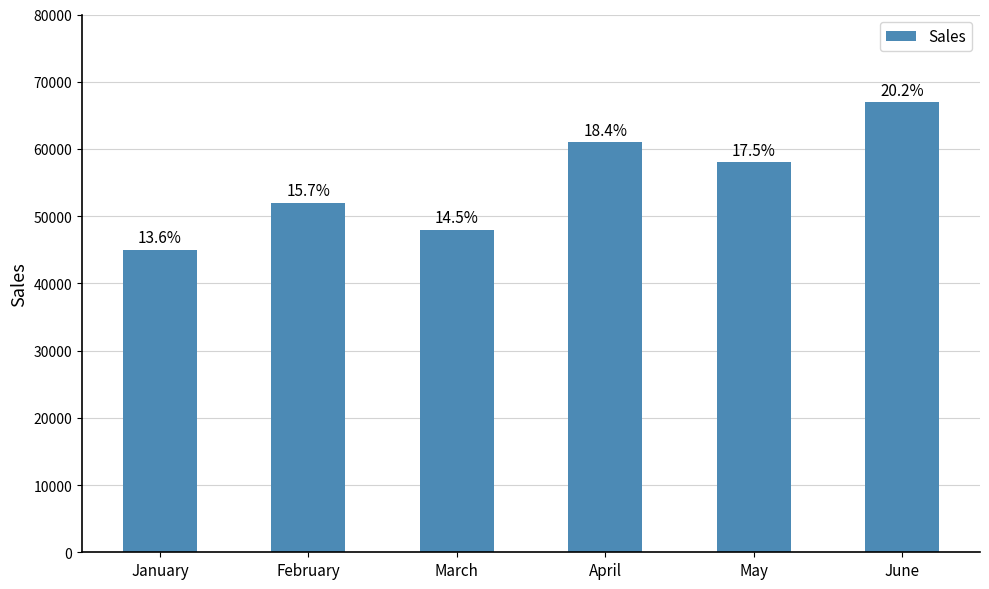

What is the difference between the maximum and minimum values?

22000